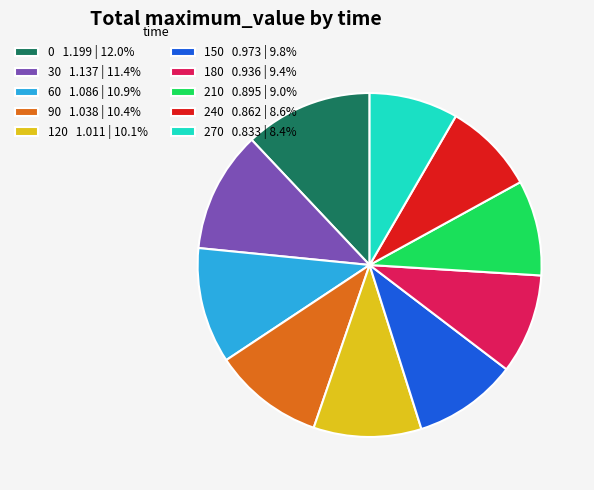

Is there a majority slice in this chart?

No